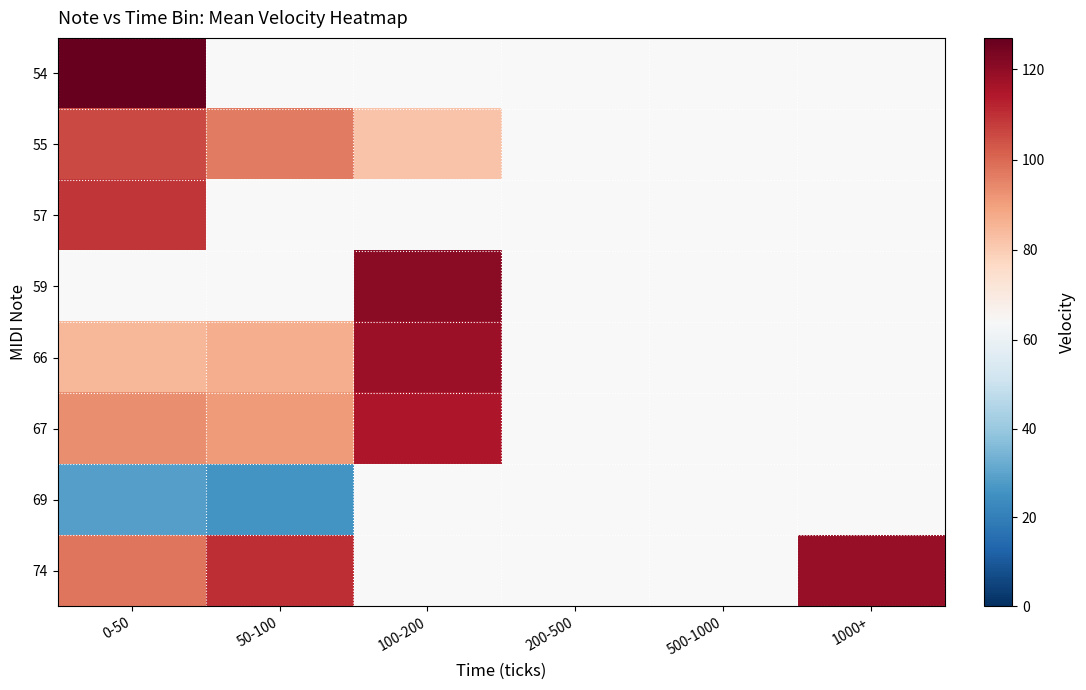

Between 200-500 and 100-200, which is larger?

100-200